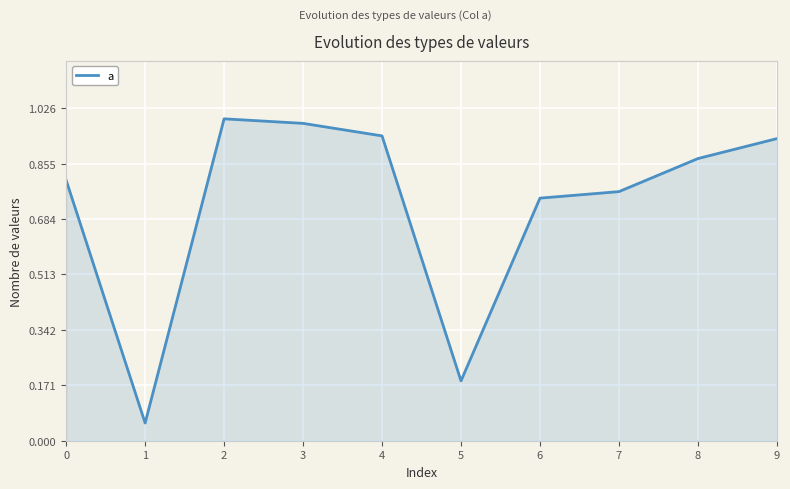

Where is the first local maximum?

2